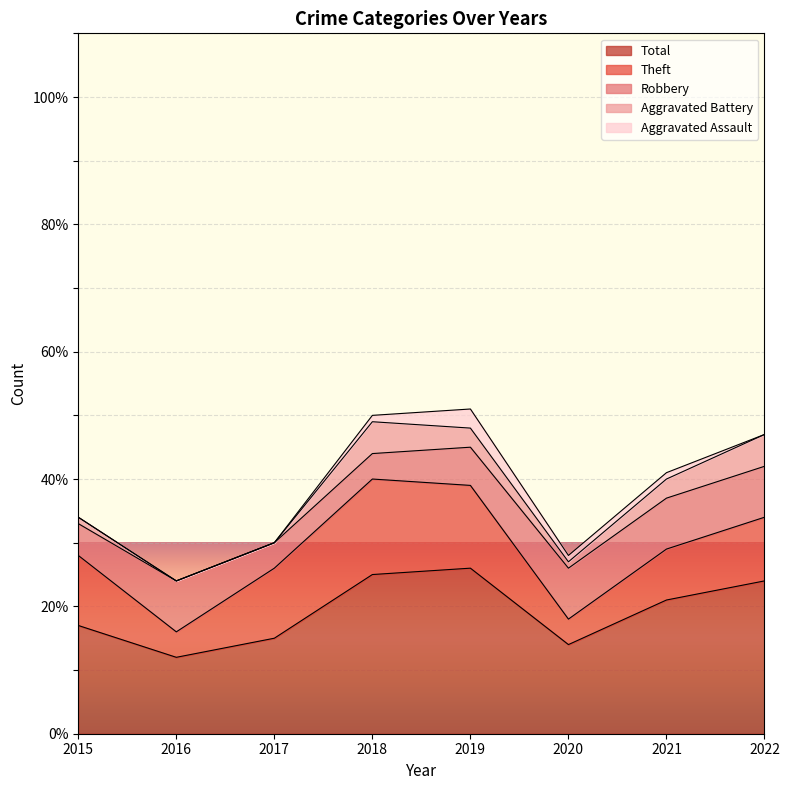

Rank the series by their maximum value, from highest to lowest.

Total, Theft, Robbery, Aggravated Battery, Aggravated Assault